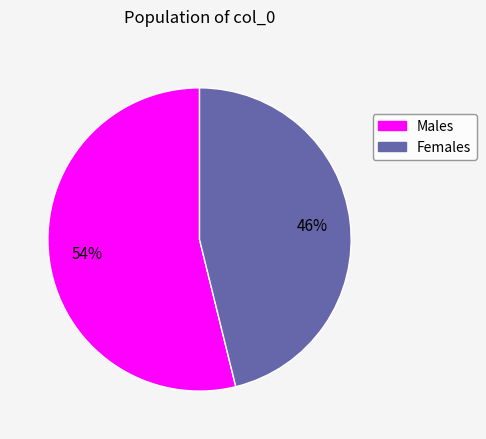

Is there a majority slice in this chart?

Yes